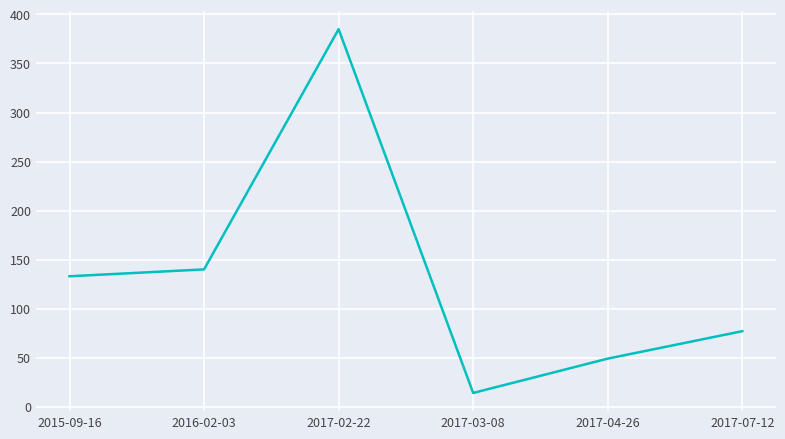

At which label is the value closest to 199?

2016-02-03